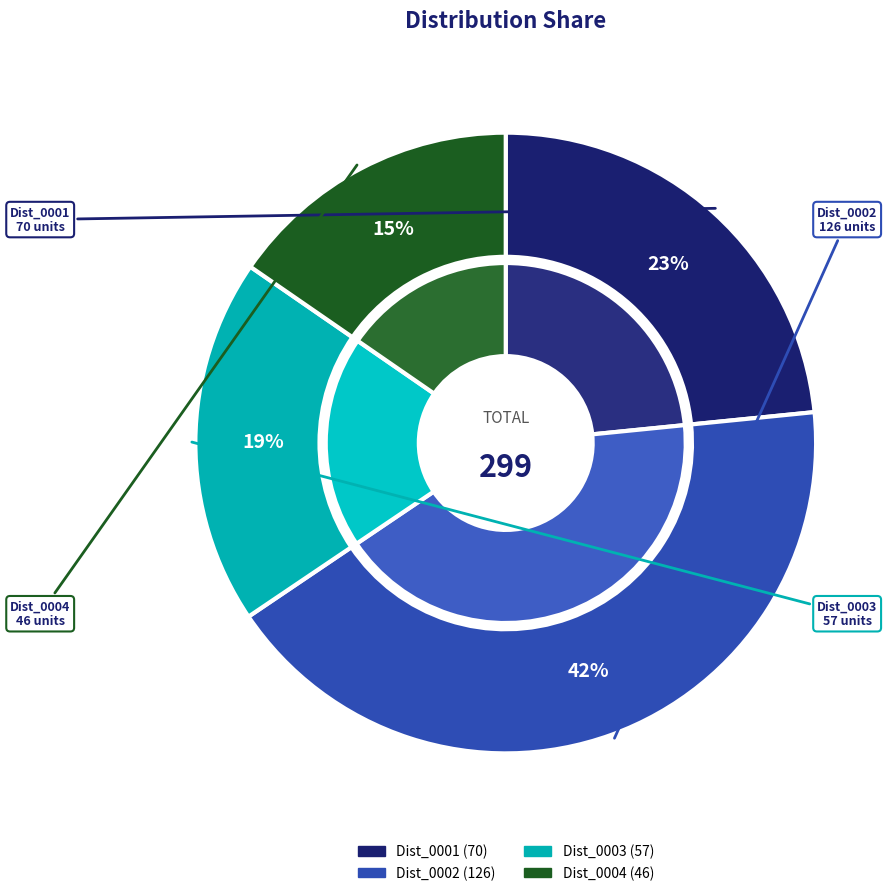

How many segments does this pie chart have?

4